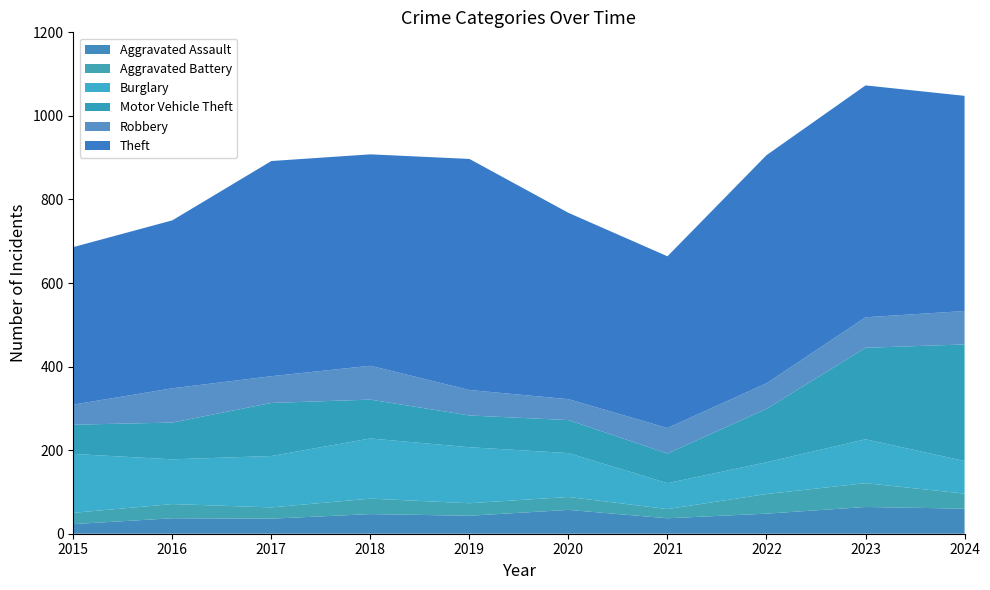

Reading right to left, what are all the values shown in this chart?

Aggravated Assault: 60	64	48	37	57	43	47	36	37	23
Aggravated Battery: 36	57	47	22	31	30	37	27	34	27
Burglary: 78	105	76	62	105	134	144	123	107	141
Motor Vehicle Theft: 279	219	128	71	79	76	93	127	88	70
Robbery: 80	73	61	61	50	61	81	64	82	48
Theft: 515	555	546	411	446	553	506	515	402	377